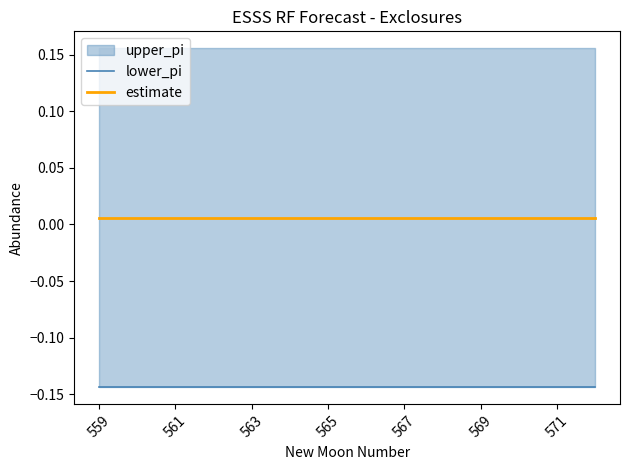

Which has a higher value, 567 or 571?

567